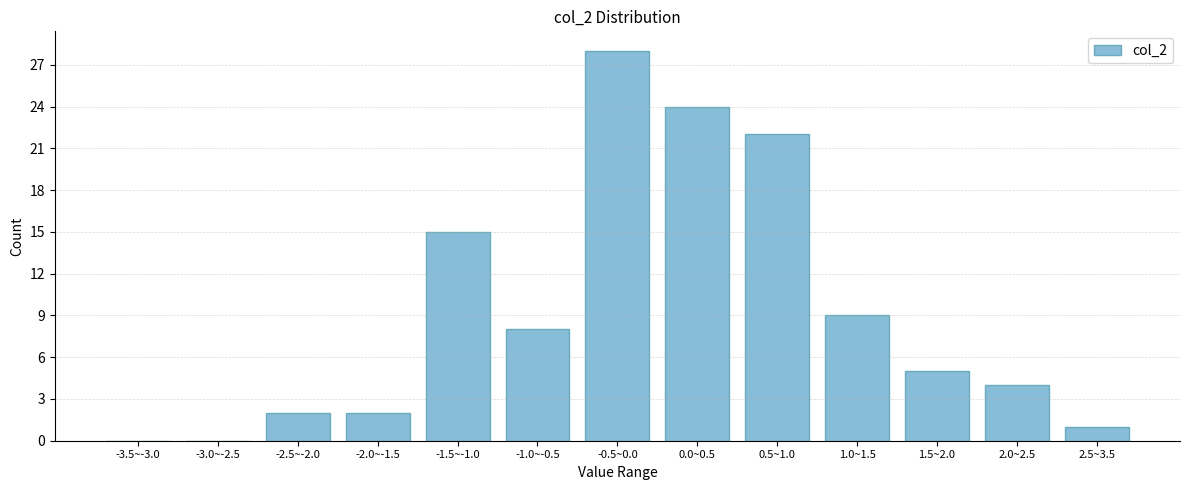

Reading right to left, transcribe all the data shown in this chart.

2.5~3.5=1	2.0~2.5=4	1.5~2.0=5	1.0~1.5=9	0.5~1.0=22	0.0~0.5=24	-0.5~0.0=28	-1.0~-0.5=8	-1.5~-1.0=15	-2.0~-1.5=2	-2.5~-2.0=2	-3.0~-2.5=0	-3.5~-3.0=0